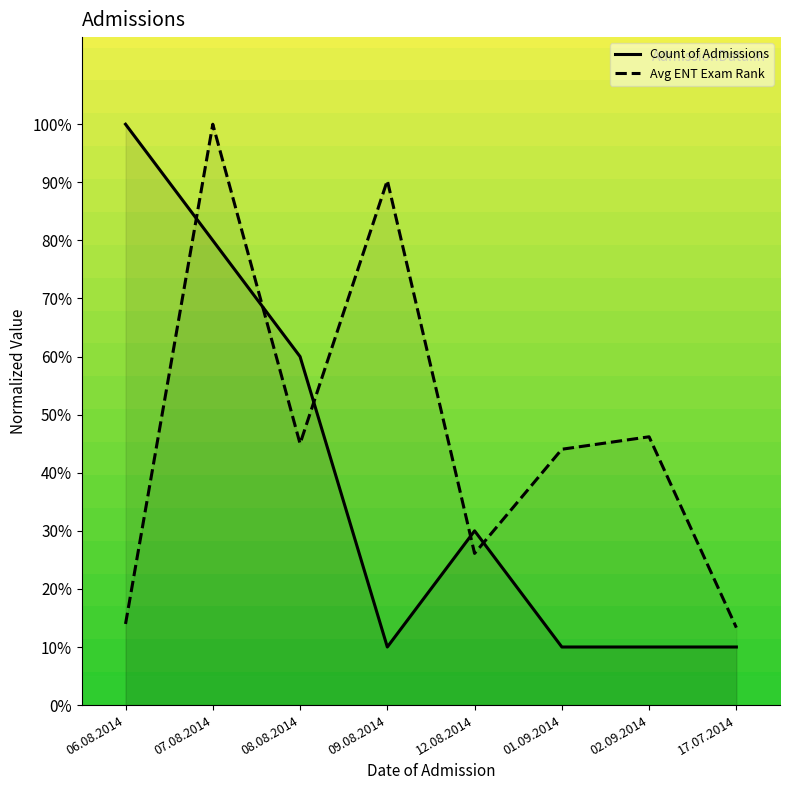

True or false: Count of Admissions has a value of 6.5 at 17.07.2014.

False